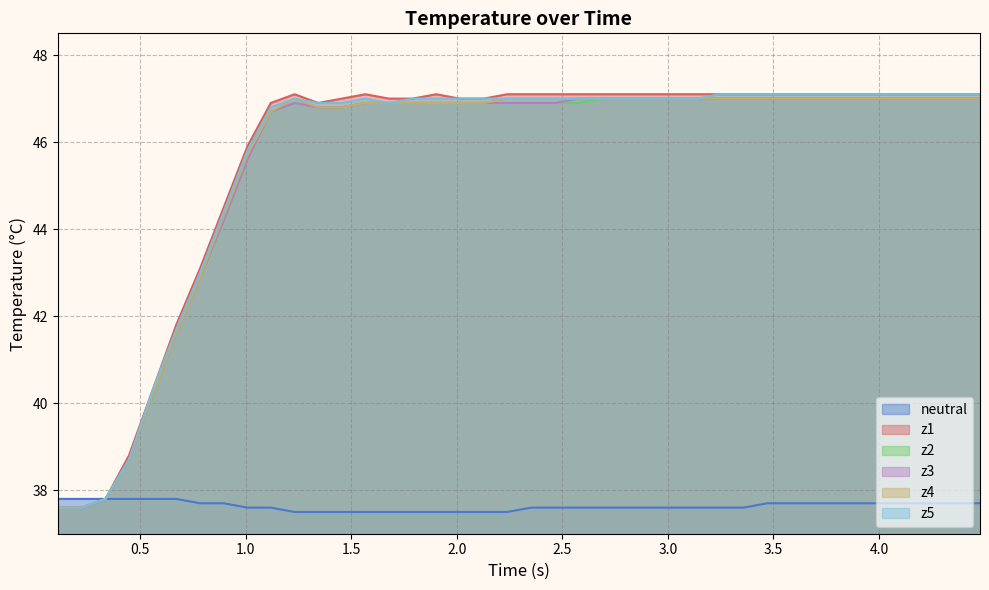

How many data points in z5 are above 47?

12